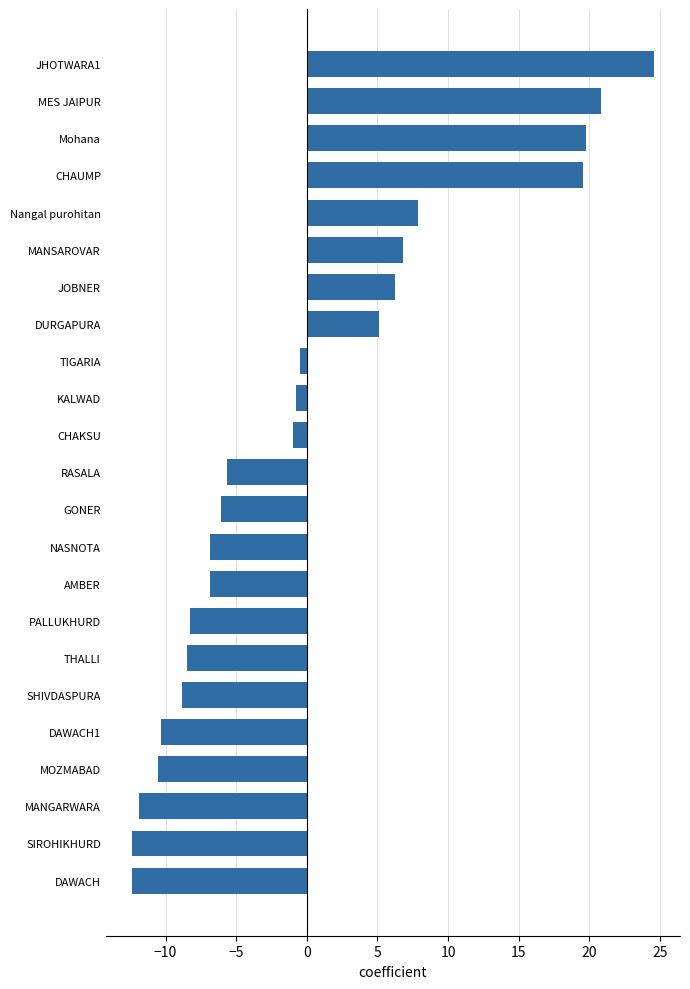

What is the ratio of the value at Nangal purohitan to the value at CHAUMP?

0.4